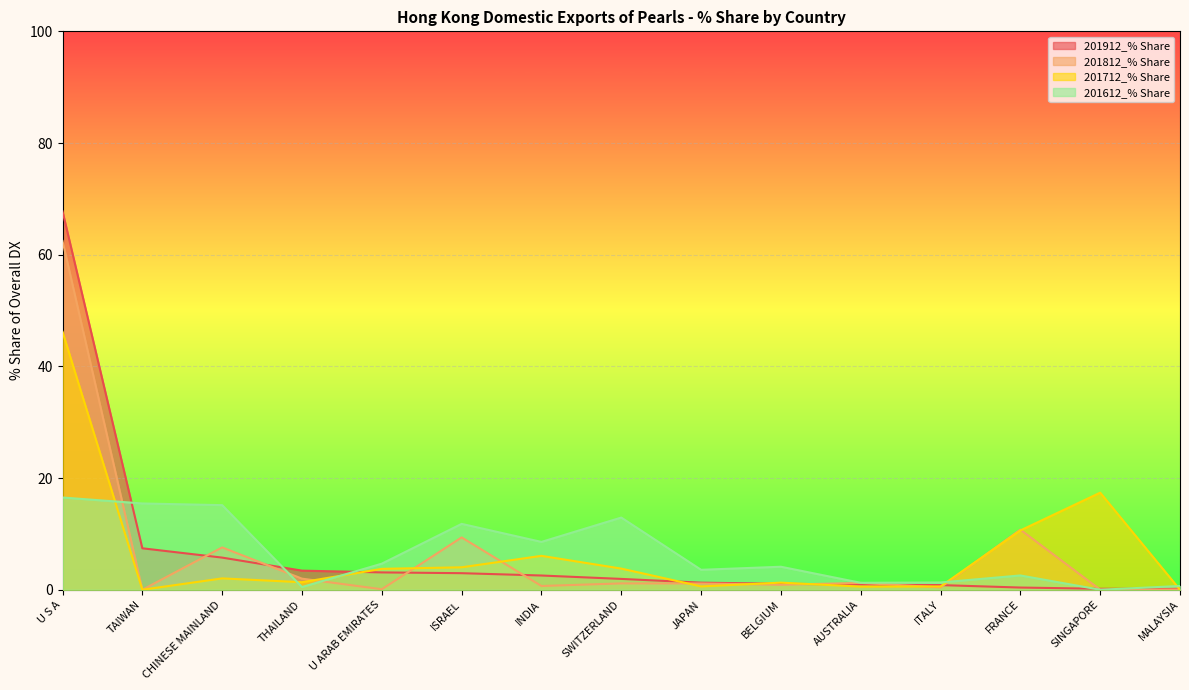

Reading right to left, what are all the values shown in this chart?

201912_% Share: 0.2	0.2	0.4	0.8	0.9	1.1	1.3	1.9	2.6	3.0	3.1	3.4	5.8	7.4	67.8
201812_% Share: 0.0	0.0	10.8	0.4	1.2	0.9	1.1	1.1	0.7	9.4	0.1	2.0	7.6	0.0	62.5
201712_% Share: 0.0	17.4	10.6	0.6	0.6	1.3	0.6	3.8	6.1	4.0	3.7	1.4	2.0	0.0	46.2
201612_% Share: 0.7	0.0	2.6	1.3	1.2	4.1	3.6	12.9	8.6	11.8	4.7	0.5	15.2	15.5	16.5